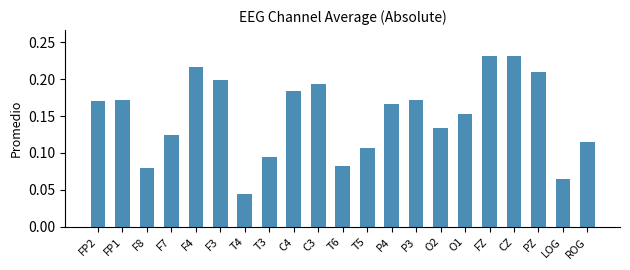

What is the sum of the values at CZ and P4?

0.4